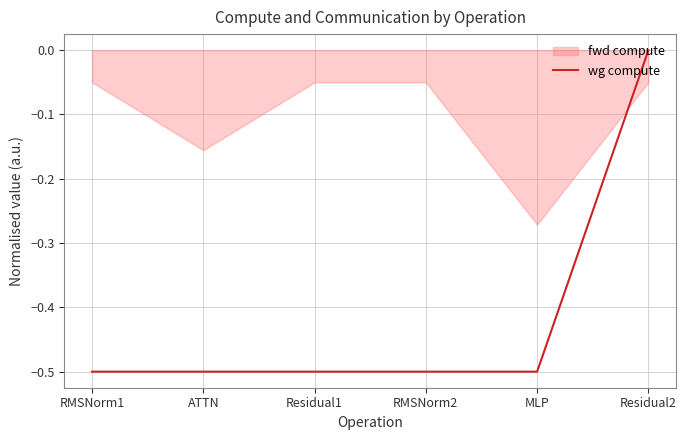

Reading left to right, extract all data points from this chart.

-0.5	-0.5	-0.5	-0.5	-0.5	0.0